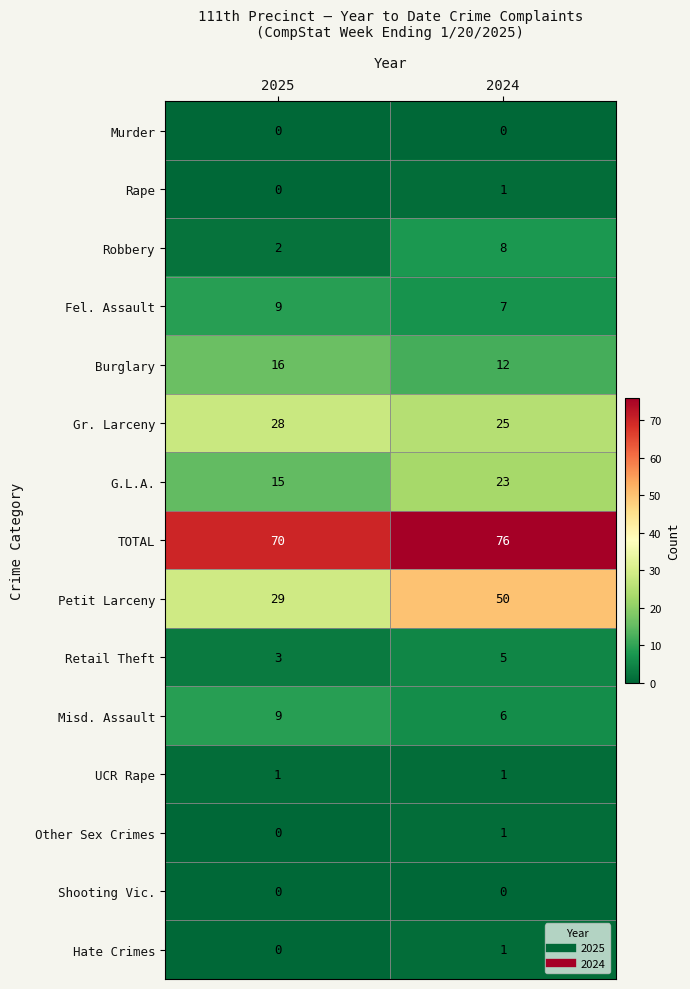

True or false: Other Sex Crimes has a value of 2 at 2024.

False